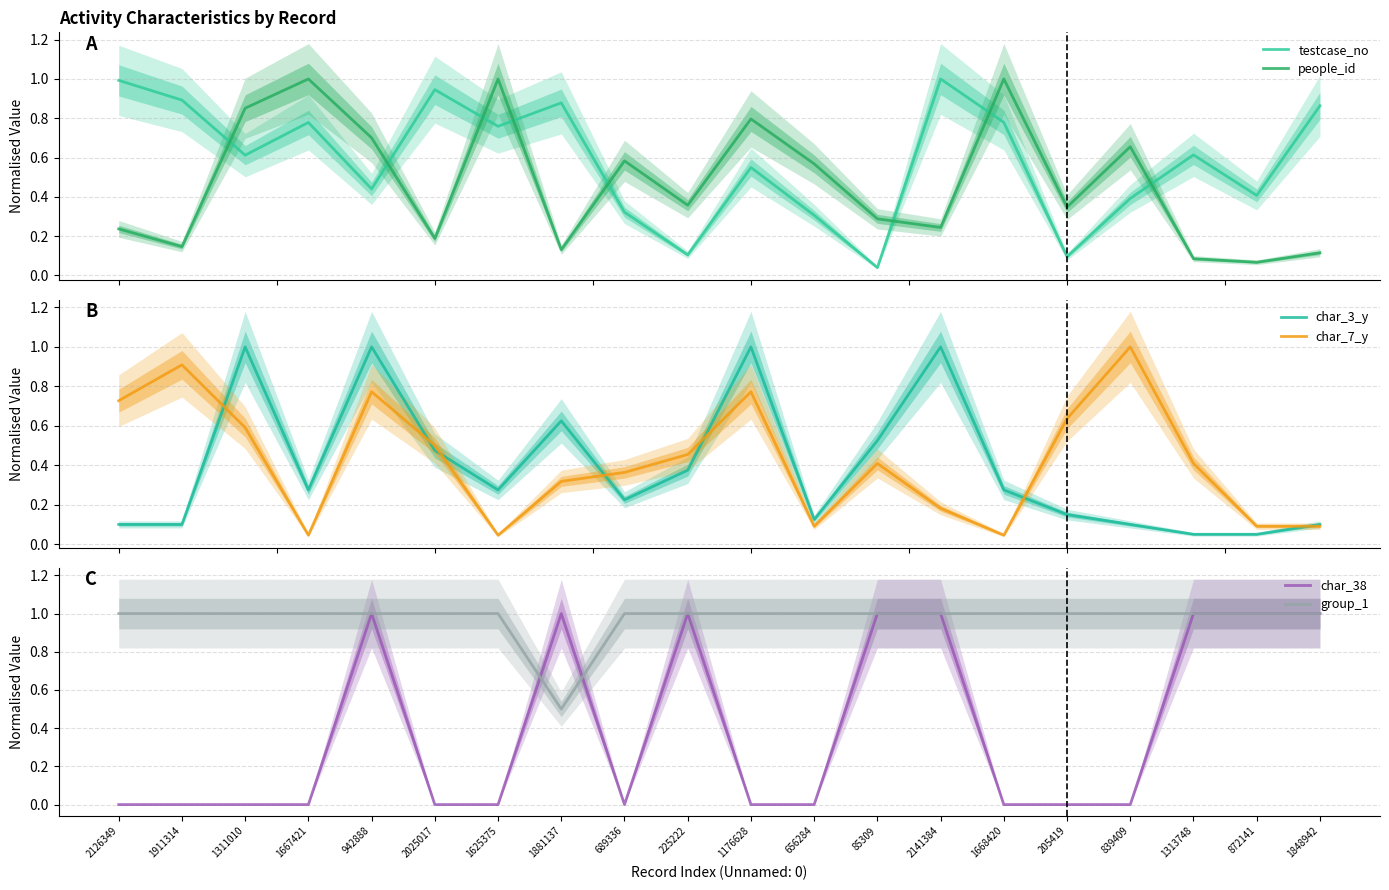

Reading left to right, what are all the values shown in this chart?

testcase_no: 1.0	0.9	0.6	0.8	0.4	0.9	0.8	0.9	0.3	0.1	0.5	0.3	0.0	1.0	0.8	0.1	0.4	0.6	0.4	0.9
people_id: 0.2	0.1	0.9	1.0	0.7	0.2	1.0	0.1	0.6	0.4	0.8	0.6	0.3	0.2	1.0	0.3	0.7	0.1	0.1	0.1
char_3_y: 0.1	0.1	1.0	0.3	1.0	0.5	0.3	0.6	0.2	0.4	1.0	0.1	0.5	1.0	0.3	0.1	0.1	0.1	0.1	0.1
char_7_y: 0.7	0.9	0.6	0.0	0.8	0.5	0.0	0.3	0.4	0.5	0.8	0.1	0.4	0.2	0.0	0.6	1.0	0.4	0.1	0.1
char_38: 0.0	0.0	0.0	0.0	1.0	0.0	0.0	1.0	0.0	1.0	0.0	0.0	1.0	1.0	0.0	0.0	0.0	1.0	1.0	1.0
group_1: 1.0	1.0	1.0	1.0	1.0	1.0	1.0	0.5	1.0	1.0	1.0	1.0	1.0	1.0	1.0	1.0	1.0	1.0	1.0	1.0